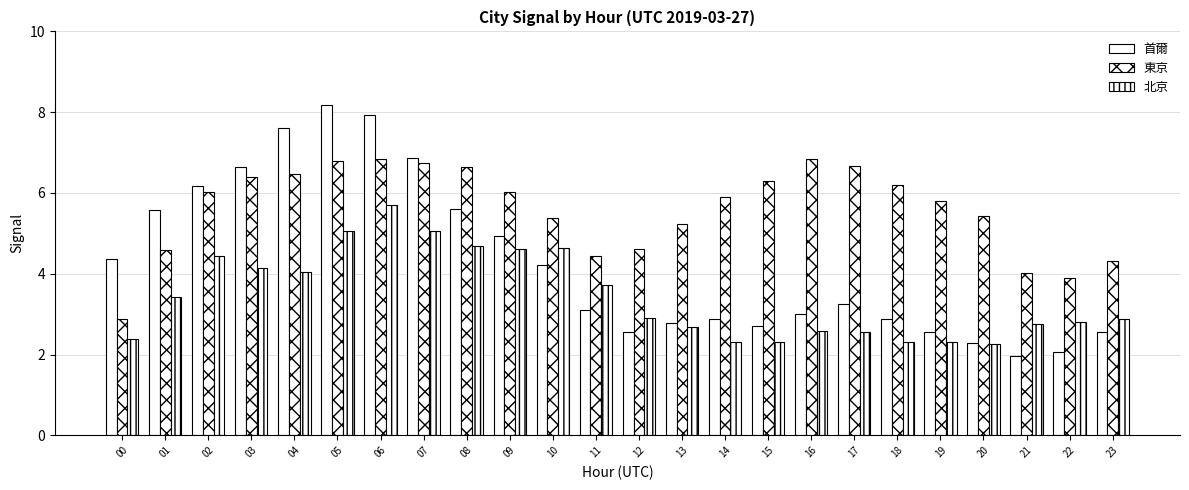

List the series in order of their overall mean, lowest first.

北京, 首爾, 東京